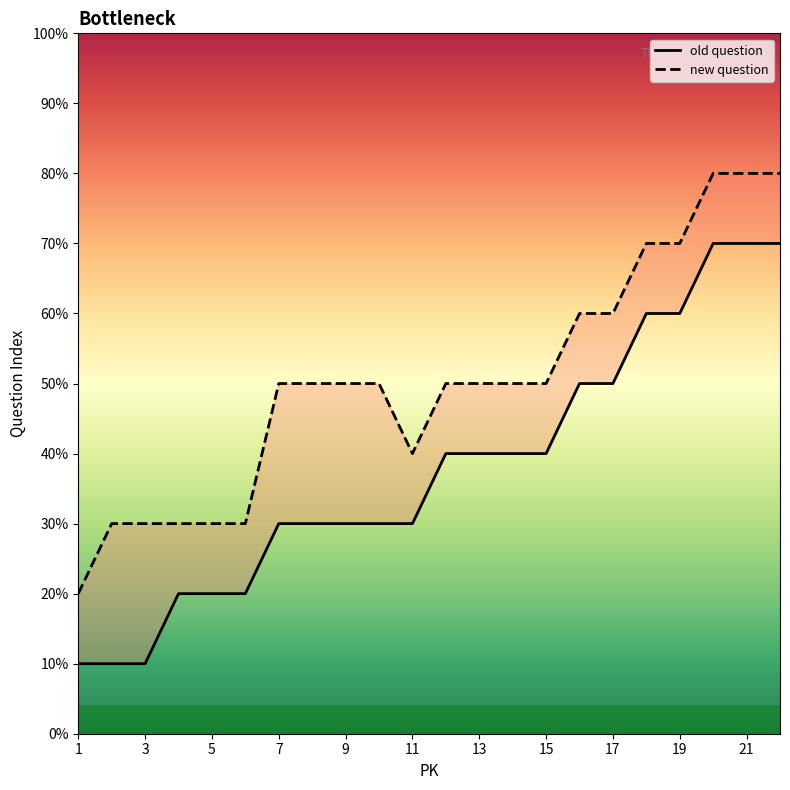

How many new question values are between 3 and 6?

16